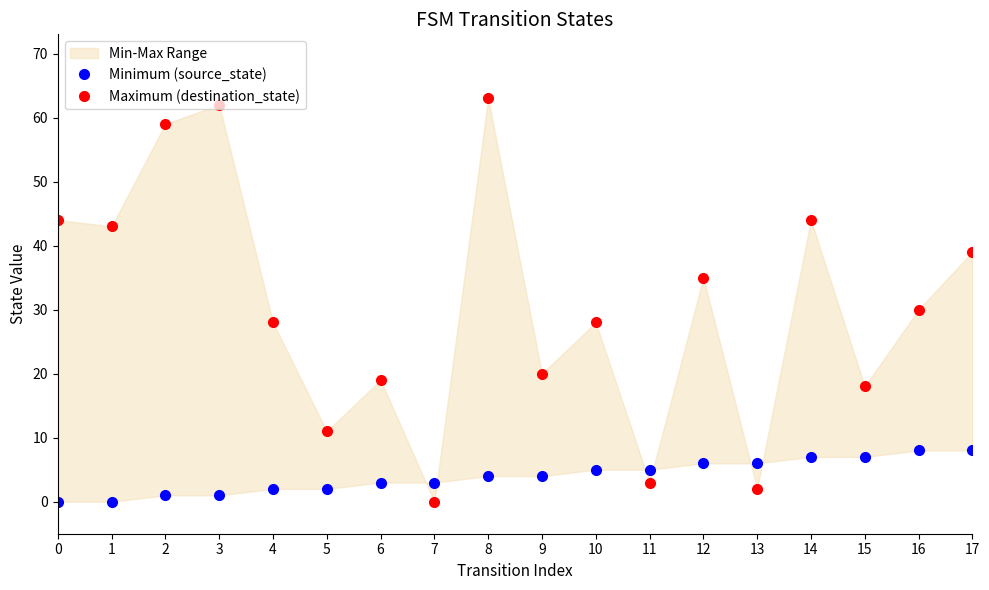

Between 6 and 11, which series saw the biggest shift?

Maximum (destination_state)